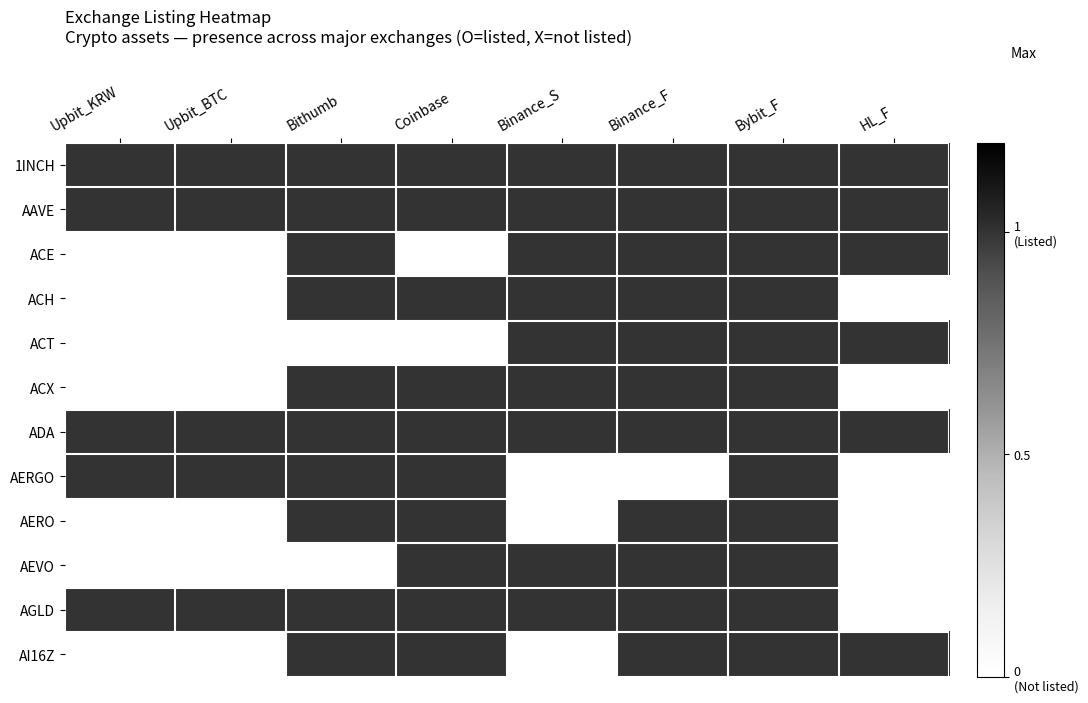

Reading left to right, list all the values displayed in this chart.

1INCH: Upbit_KRW=1	Upbit_BTC=1	Bithumb=1	Coinbase=1	Binance_S=1	Binance_F=1	Bybit_F=1	HL_F=1
AAVE: Upbit_KRW=1	Upbit_BTC=1	Bithumb=1	Coinbase=1	Binance_S=1	Binance_F=1	Bybit_F=1	HL_F=1
ACE: Upbit_KRW=0	Upbit_BTC=0	Bithumb=1	Coinbase=0	Binance_S=1	Binance_F=1	Bybit_F=1	HL_F=1
ACH: Upbit_KRW=0	Upbit_BTC=0	Bithumb=1	Coinbase=1	Binance_S=1	Binance_F=1	Bybit_F=1	HL_F=0
ACT: Upbit_KRW=0	Upbit_BTC=0	Bithumb=0	Coinbase=0	Binance_S=1	Binance_F=1	Bybit_F=1	HL_F=1
ACX: Upbit_KRW=0	Upbit_BTC=0	Bithumb=1	Coinbase=1	Binance_S=1	Binance_F=1	Bybit_F=1	HL_F=0
ADA: Upbit_KRW=1	Upbit_BTC=1	Bithumb=1	Coinbase=1	Binance_S=1	Binance_F=1	Bybit_F=1	HL_F=1
AERGO: Upbit_KRW=1	Upbit_BTC=1	Bithumb=1	Coinbase=1	Binance_S=0	Binance_F=0	Bybit_F=1	HL_F=0
AERO: Upbit_KRW=0	Upbit_BTC=0	Bithumb=1	Coinbase=1	Binance_S=0	Binance_F=1	Bybit_F=1	HL_F=0
AEVO: Upbit_KRW=0	Upbit_BTC=0	Bithumb=0	Coinbase=1	Binance_S=1	Binance_F=1	Bybit_F=1	HL_F=0
AGLD: Upbit_KRW=1	Upbit_BTC=1	Bithumb=1	Coinbase=1	Binance_S=1	Binance_F=1	Bybit_F=1	HL_F=0
AI16Z: Upbit_KRW=0	Upbit_BTC=0	Bithumb=1	Coinbase=1	Binance_S=0	Binance_F=1	Bybit_F=1	HL_F=1